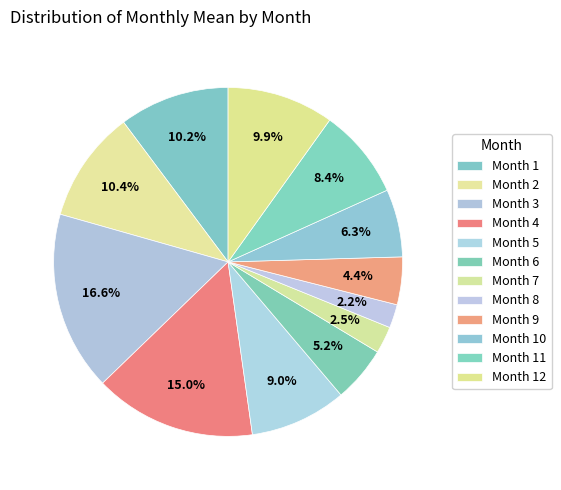

How many segments does this pie chart have?

12